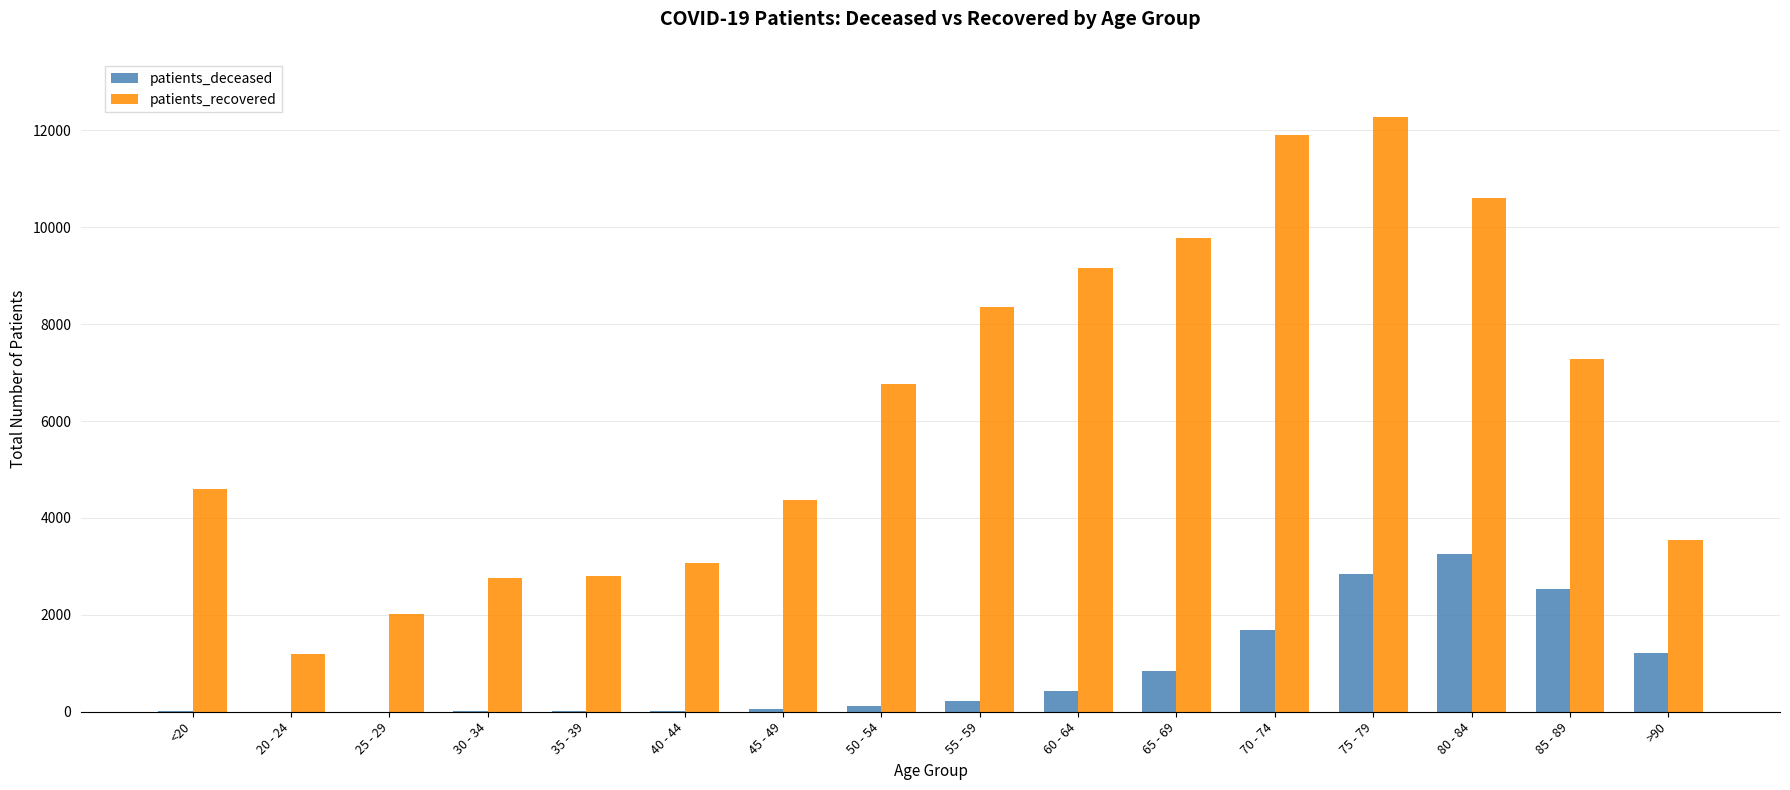

At which category is the sum across all series the highest?

75 - 79